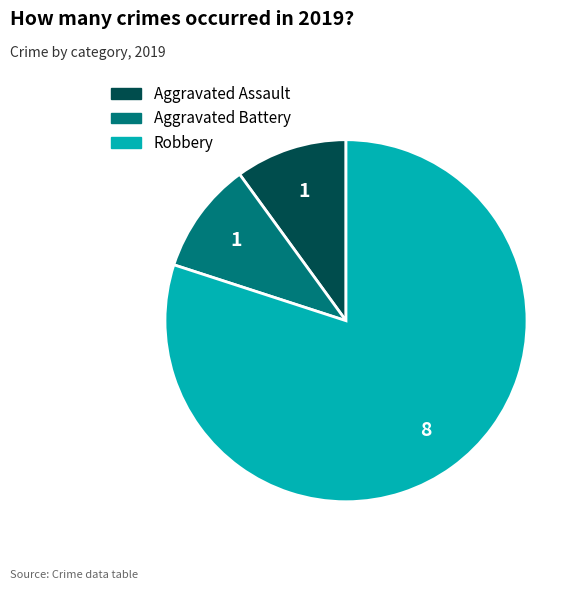

Does any single category account for the majority?

Yes